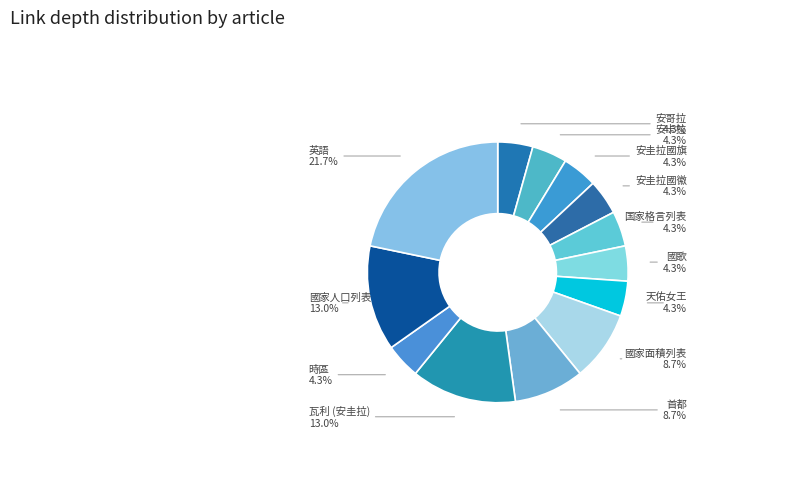

Does 安卡拉 represent more than half of the total?

No